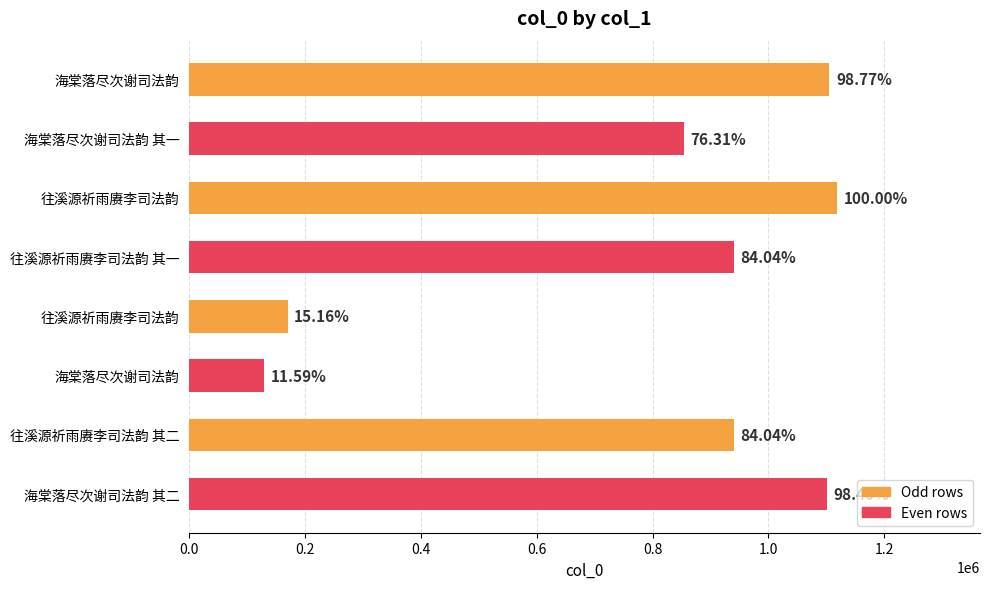

Does the chart contain any negative values?

No